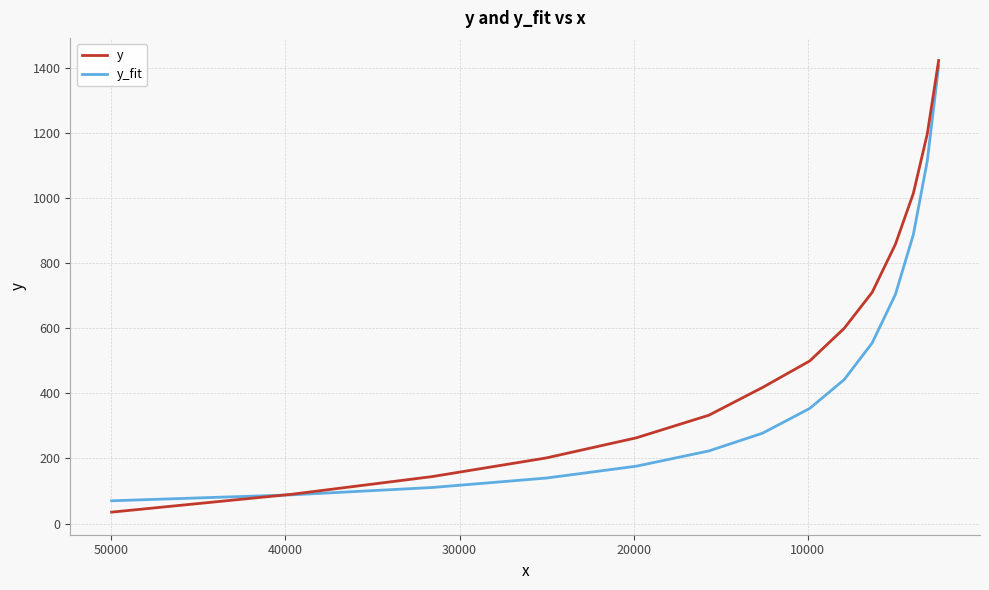

What is the value of the y_fit point at the 2nd from the left?

88.2